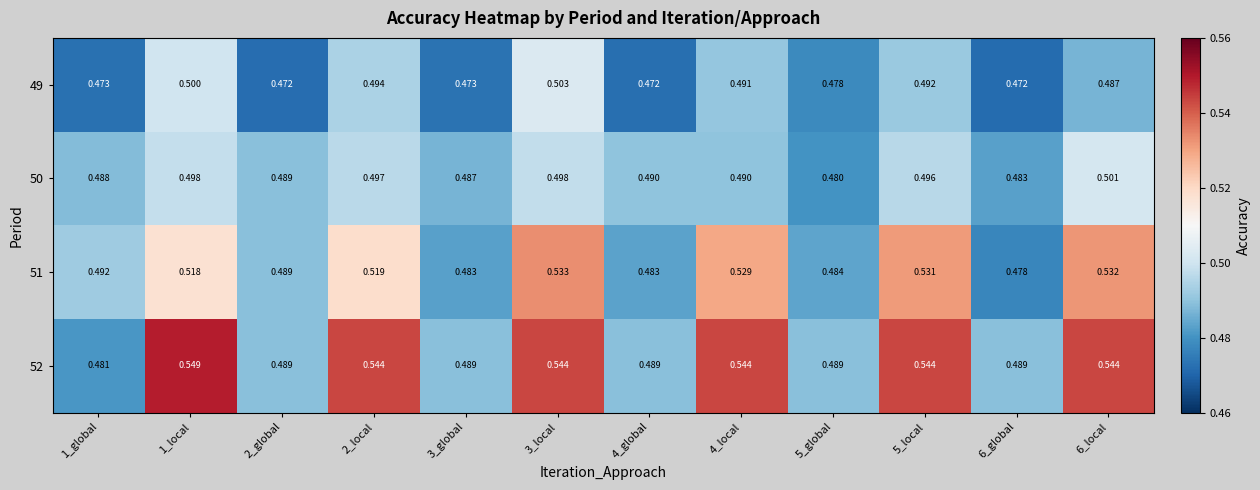

Is the value of 49 at 6_global greater than the value of 52 at 4_local?

No